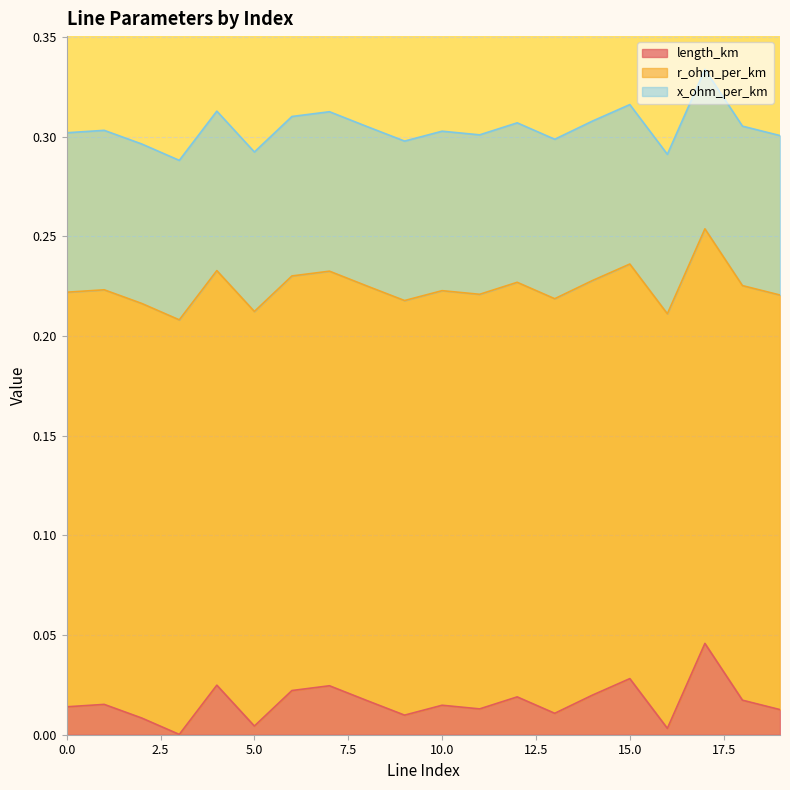

Is it true that r_ohm_per_km equals 0.2 at 6?

True